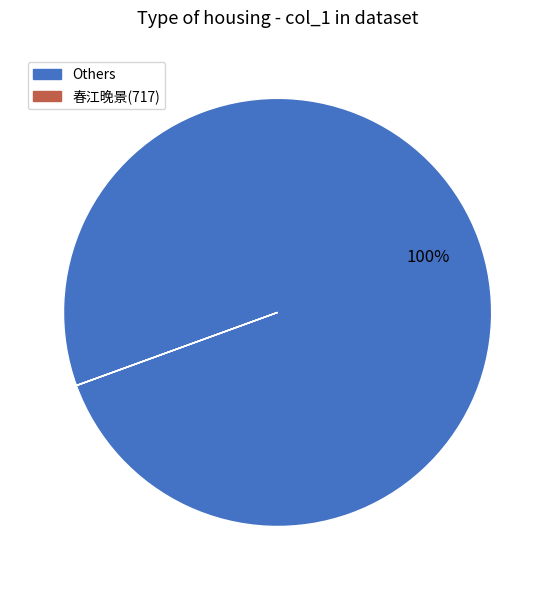

To the nearest percent, what is the difference between the largest and smallest slice percentages?

100%